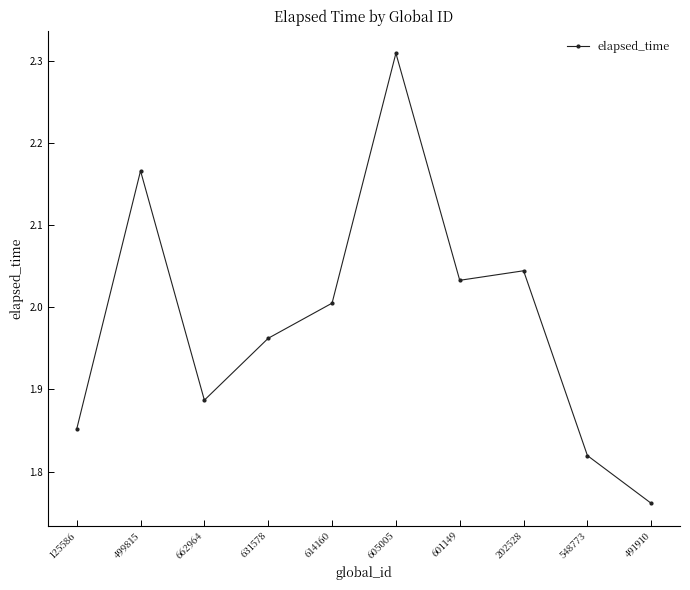

What is the difference between the second highest and minimum values?

0.4